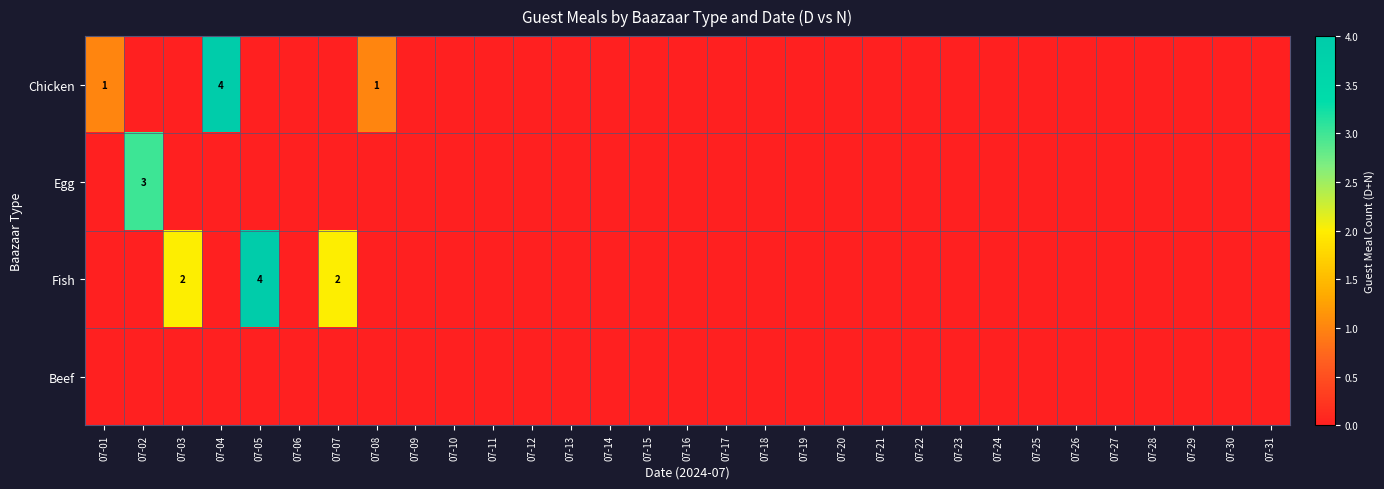

How many distinct data groups are displayed?

4